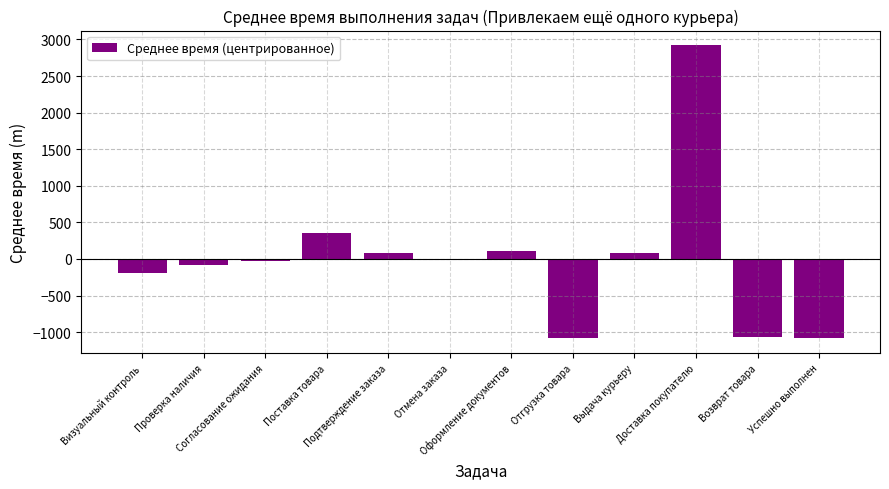

What is the greatest value displayed?

2921.7